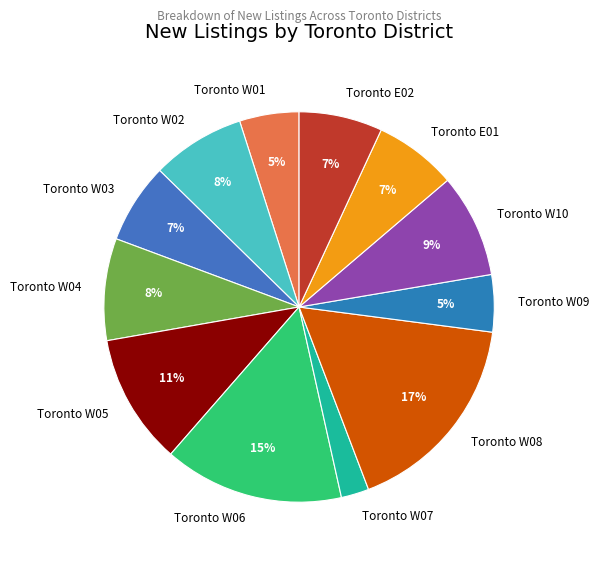

Is the sum of Toronto W06 and Toronto W04 greater than half?

No